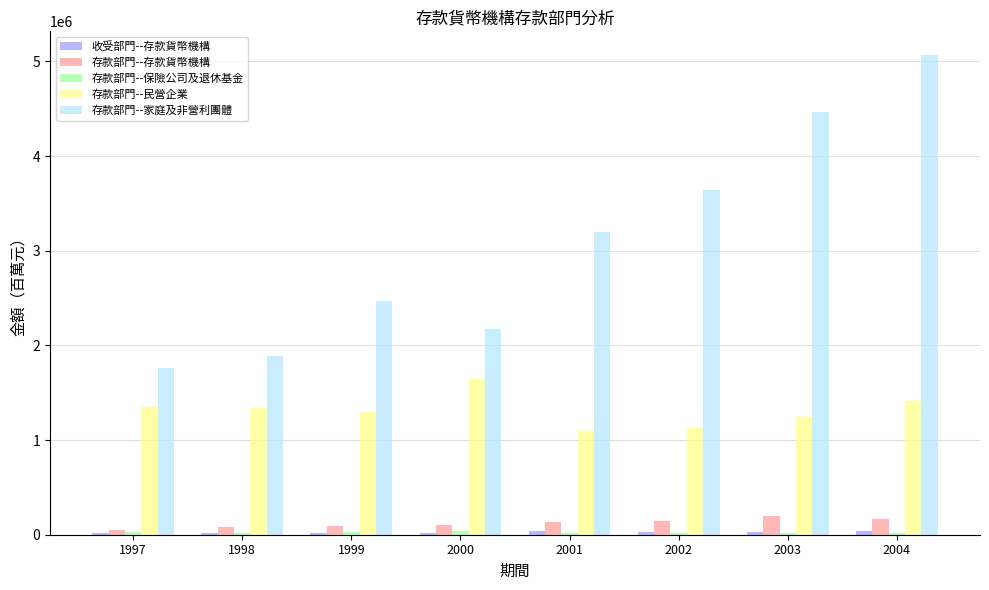

What is the greatest value displayed?

5064778